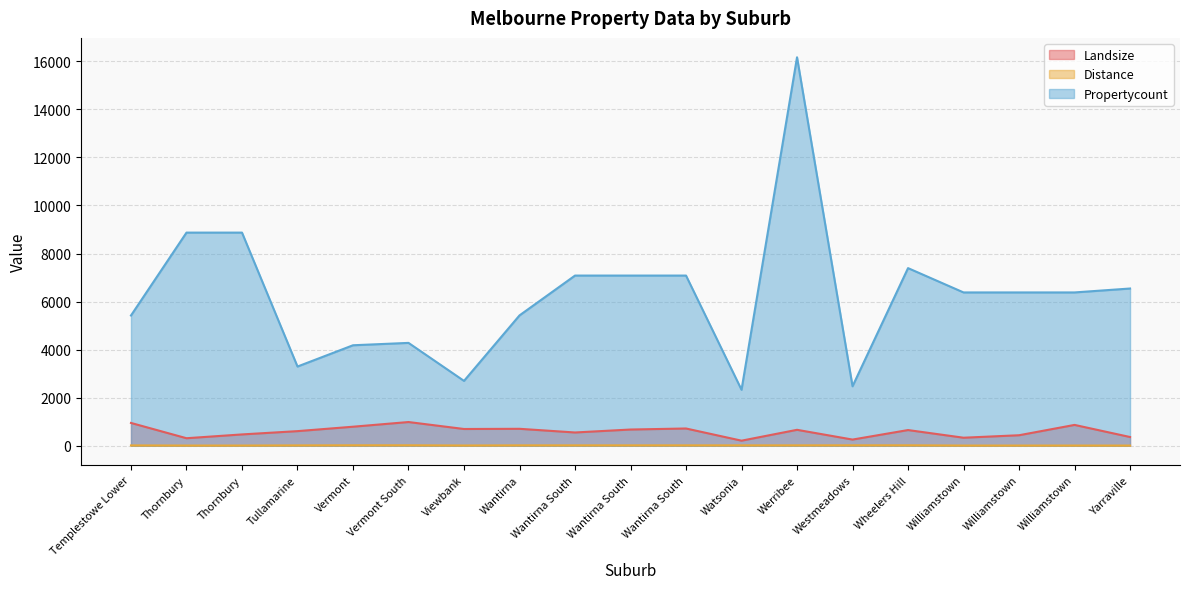

In Landsize, how many points are lower than both neighbors (excluding endpoints)?

6